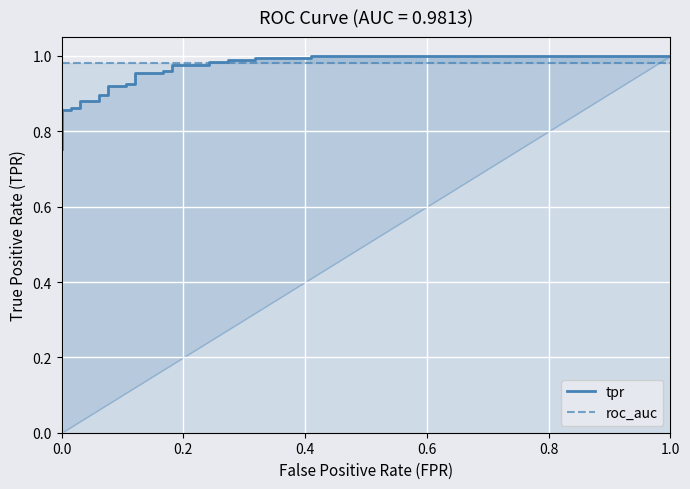

Is the value of tpr at 29 greater than the value of roc_auc at 17?

Yes